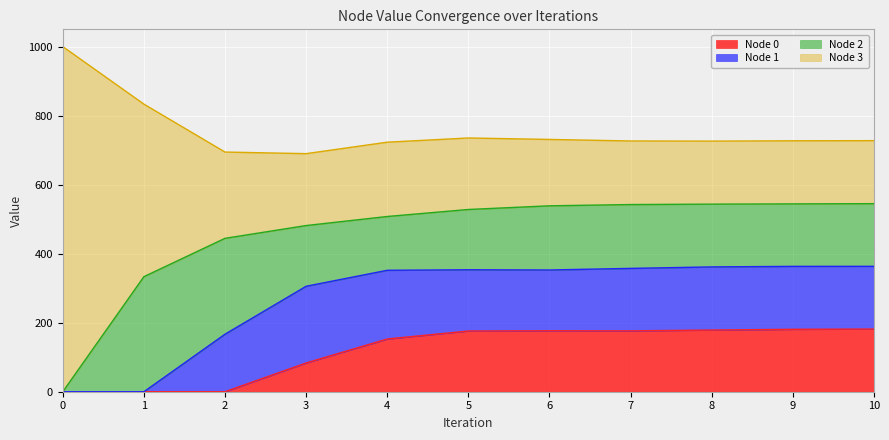

How many lines are shown in the chart?

4